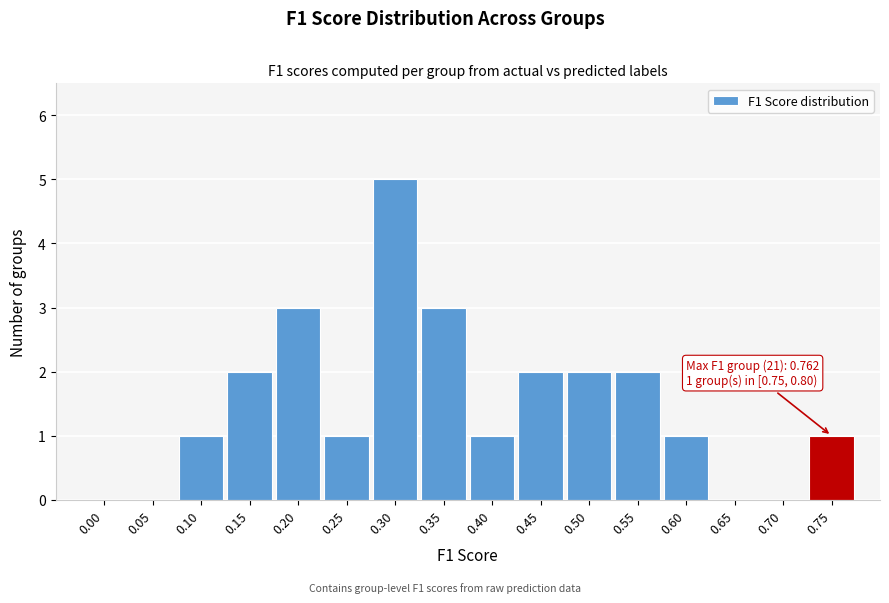

Reading left to right, transcribe all the data shown in this chart.

0.00=0	0.05=0	0.10=1	0.15=2	0.20=3	0.25=1	0.30=5	0.35=3	0.40=1	0.45=2	0.50=2	0.55=2	0.60=1	0.65=0	0.70=0	0.75=1